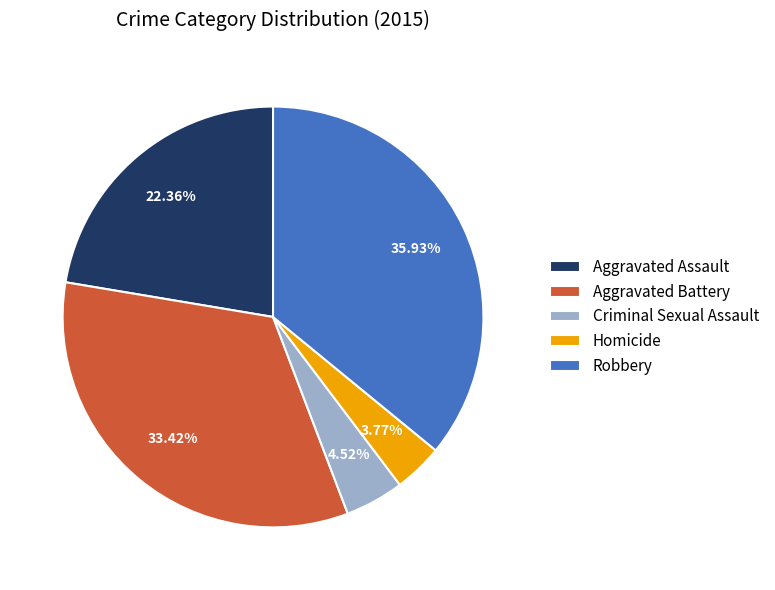

Is Criminal Sexual Assault the majority of the pie?

No